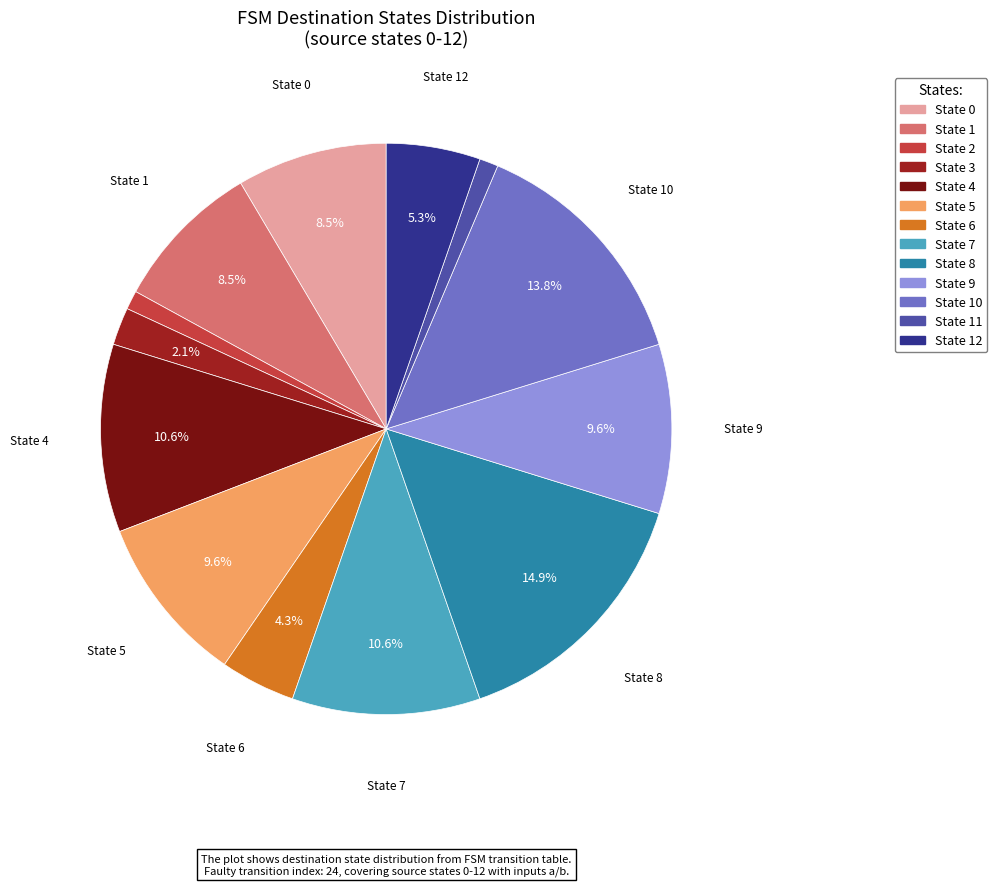

How many segments does this pie chart have?

13